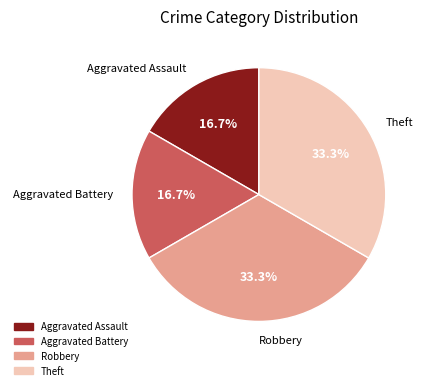

The Robbery slice represents 33% of the pie. True or false?

True